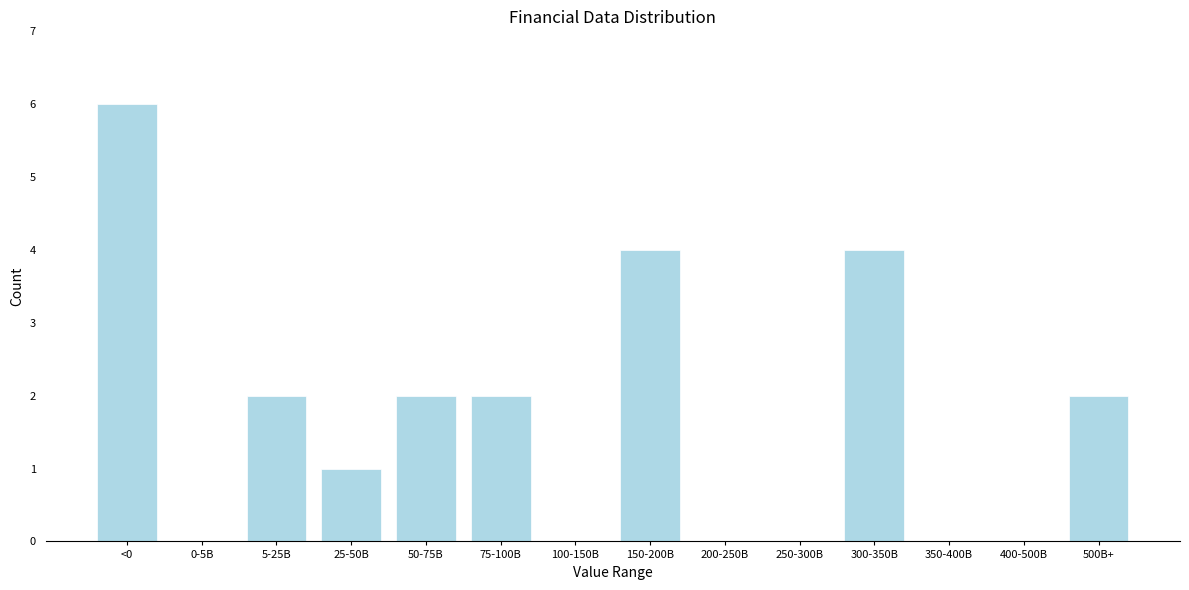

Reading left to right, extract all data points from this chart.

<0=6	0-5B=0	5-25B=2	25-50B=1	50-75B=2	75-100B=2	100-150B=0	150-200B=4	200-250B=0	250-300B=0	300-350B=4	350-400B=0	400-500B=0	500B+=2